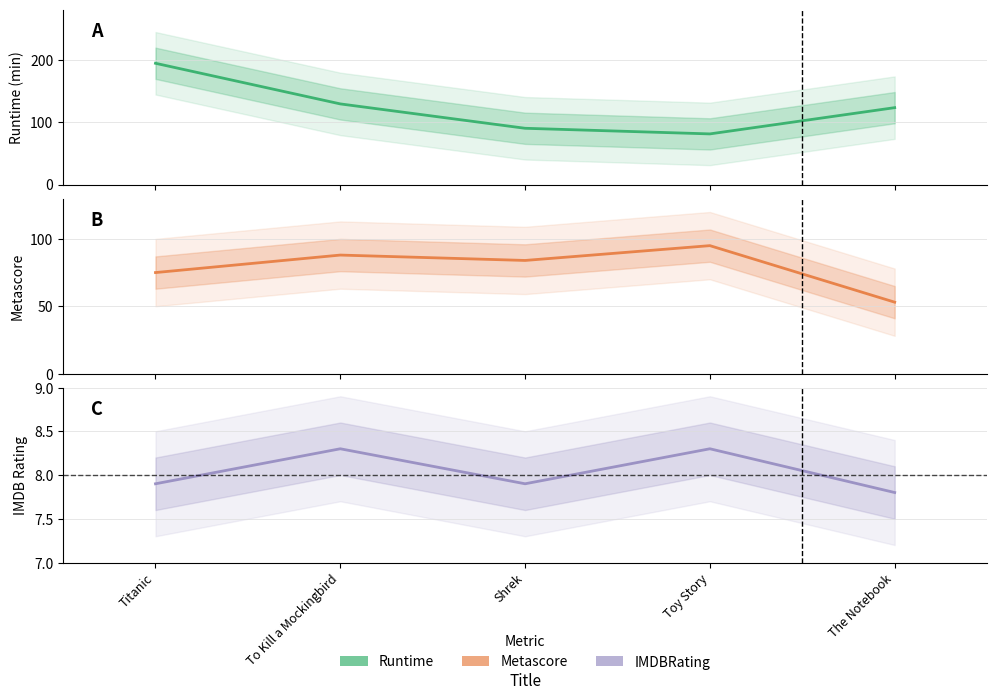

What position from the left is To Kill a Mockingbird?

2